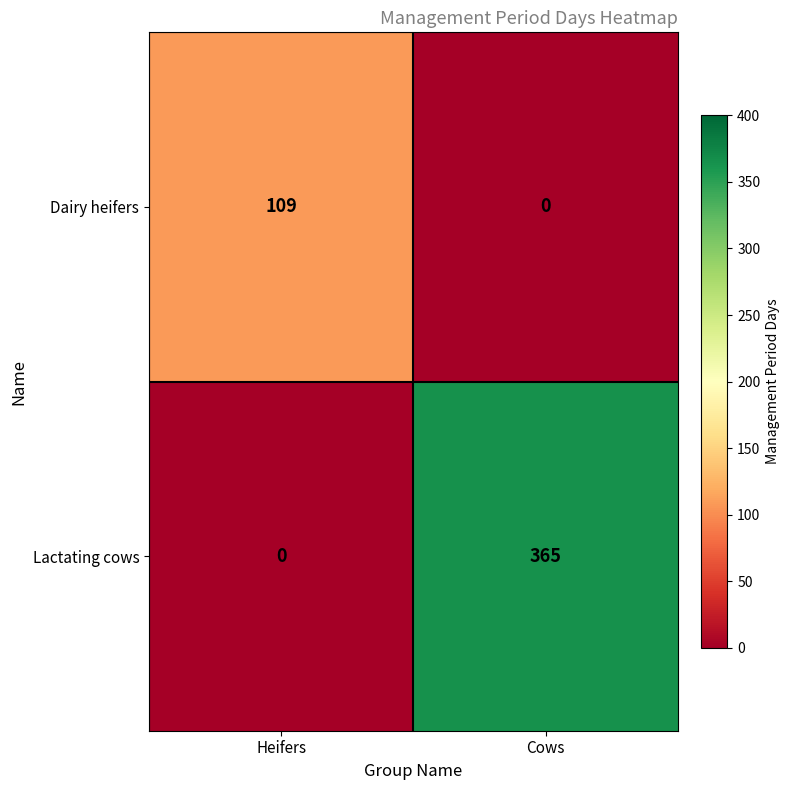

What is the total value across all series at Heifers?

109